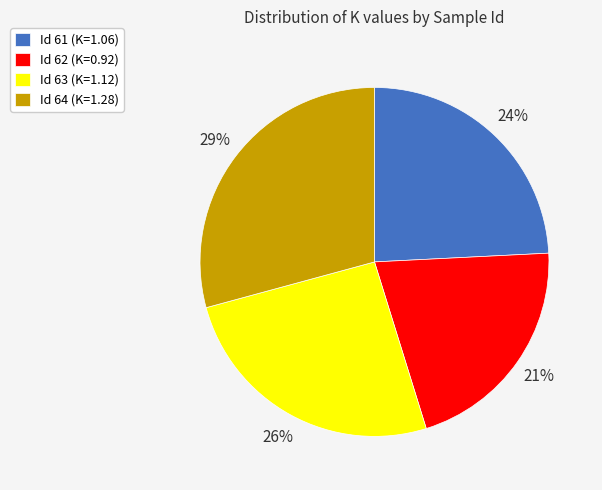

To the nearest percent, what portion does Id 64 (K=1.28) represent?

29%